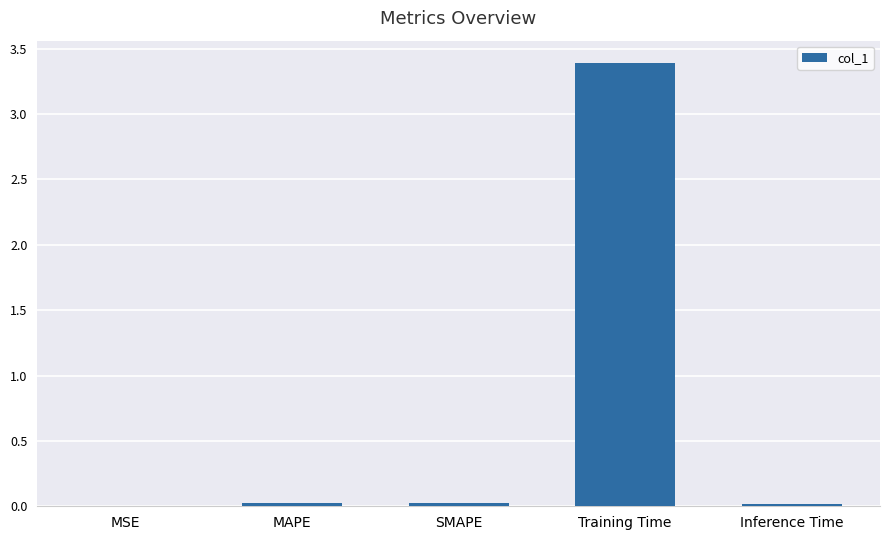

What is the sum of all values?

3.5